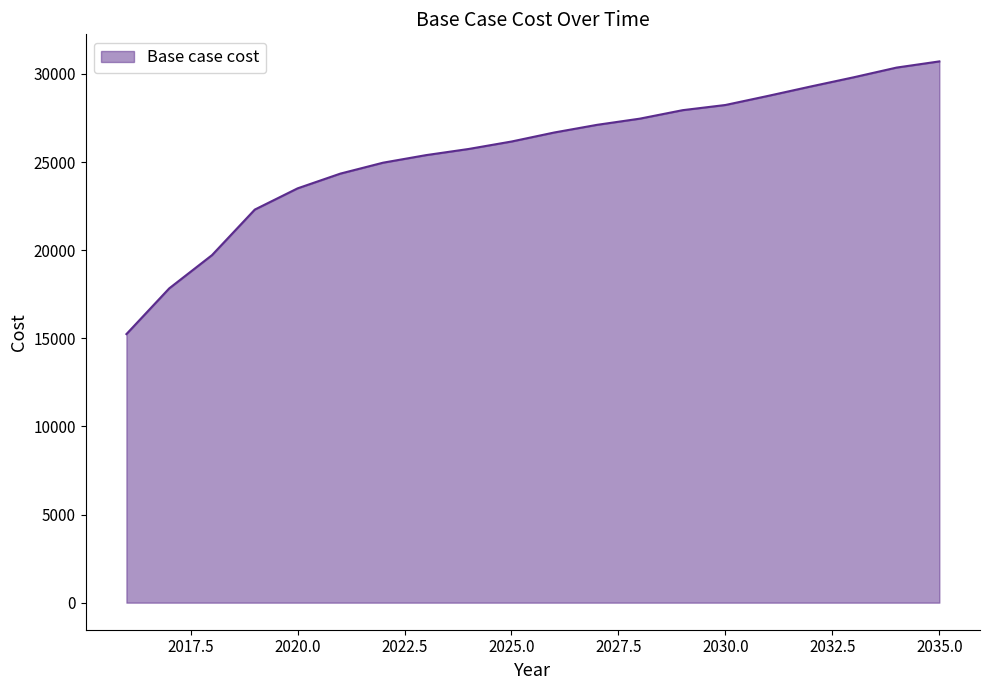

True or false: there are more than 2 points higher than both neighbors.

False